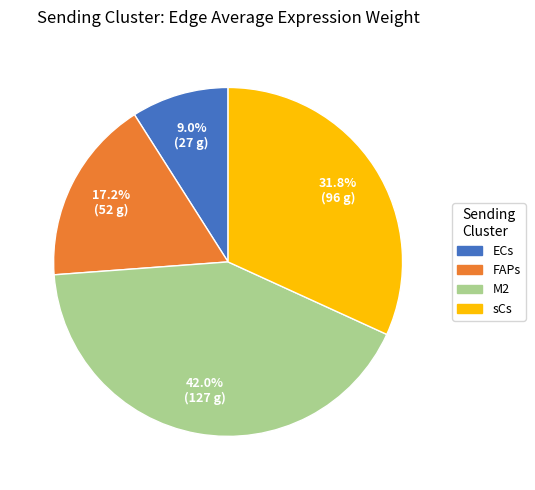

What percentage is the M2 slice, to the nearest percent?

42%